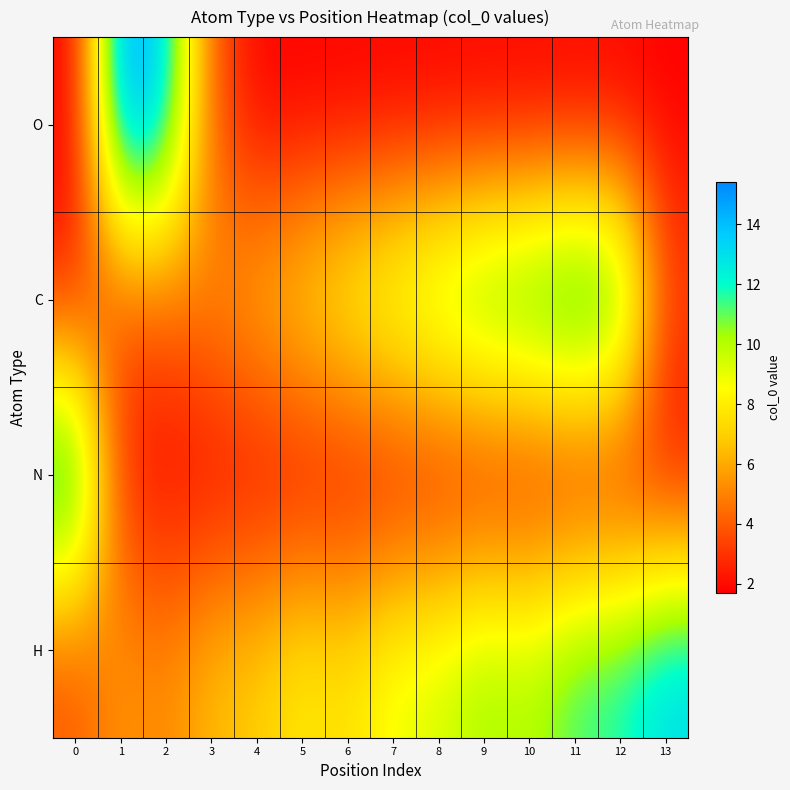

At how many categories does at least one series exceed 15?

1